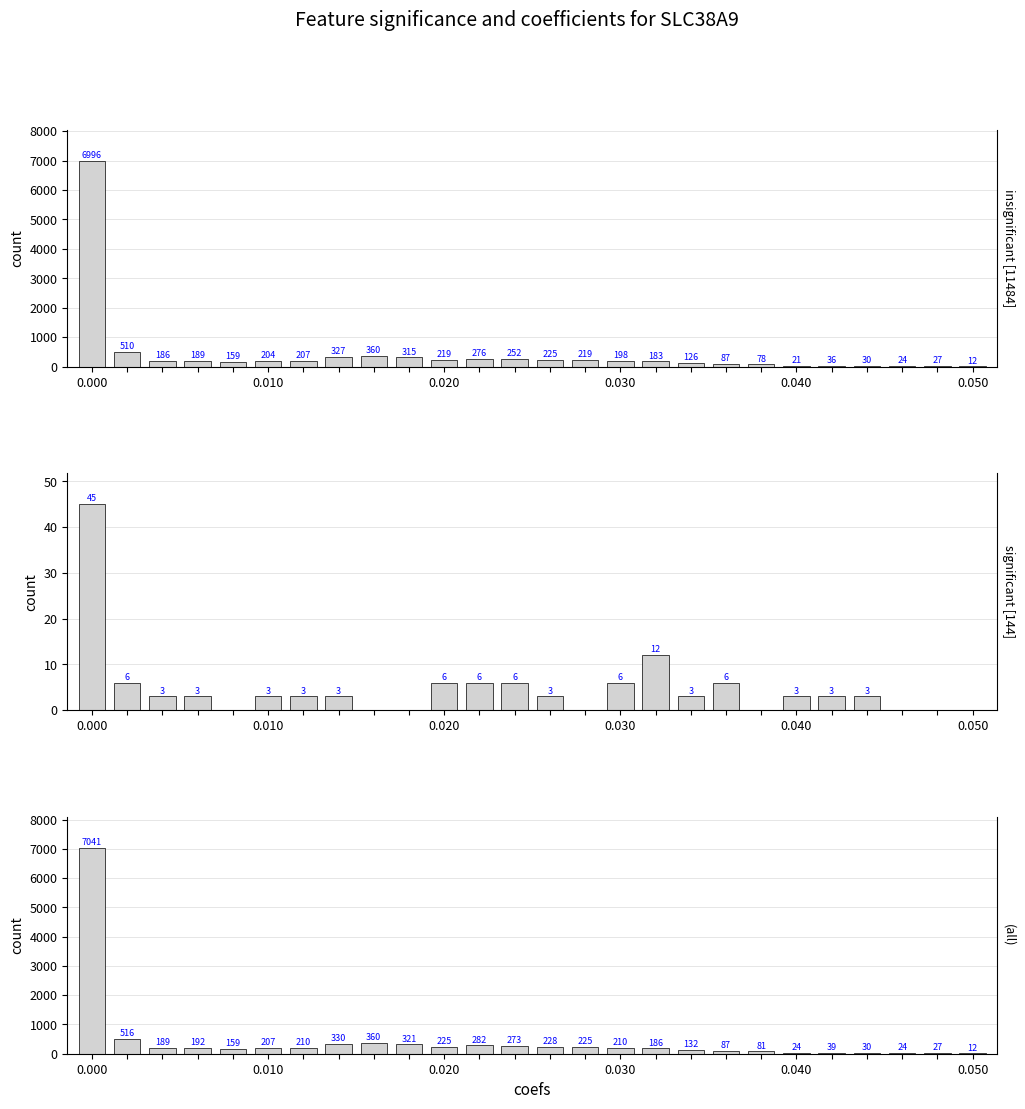

List the labels in order of insignificant [11484] value, smallest first.

25, 20, 23, 24, 22, 21, 19, 18, 17, 0.040, 16, 0.020, 0.030, 15, 0.050, 6, 10, 14, 13, 12, 11, 9, 7, 8, 0.010, 0.000